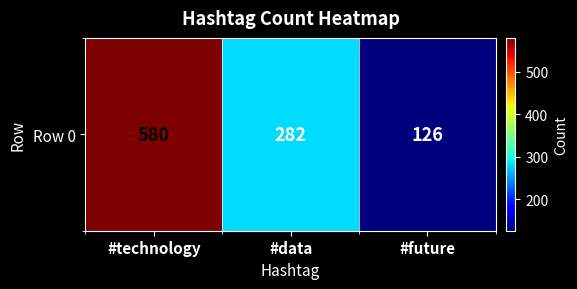

Rank the categories by value from highest to lowest.

#technology, #data, #future